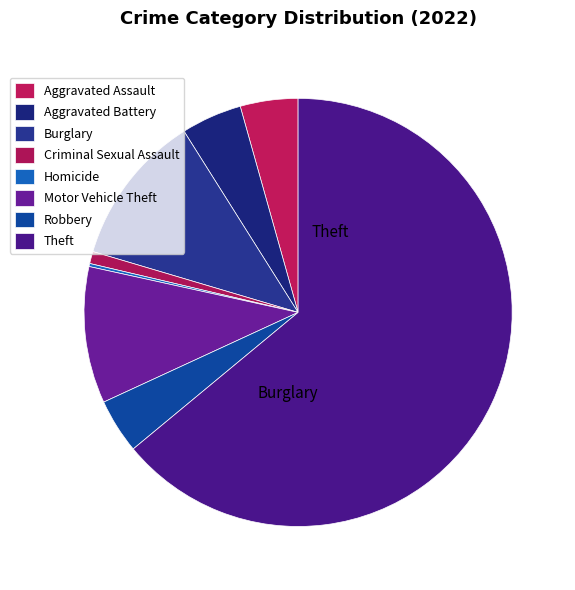

What is the ratio of the value at Robbery to the value at Burglary?

0.4